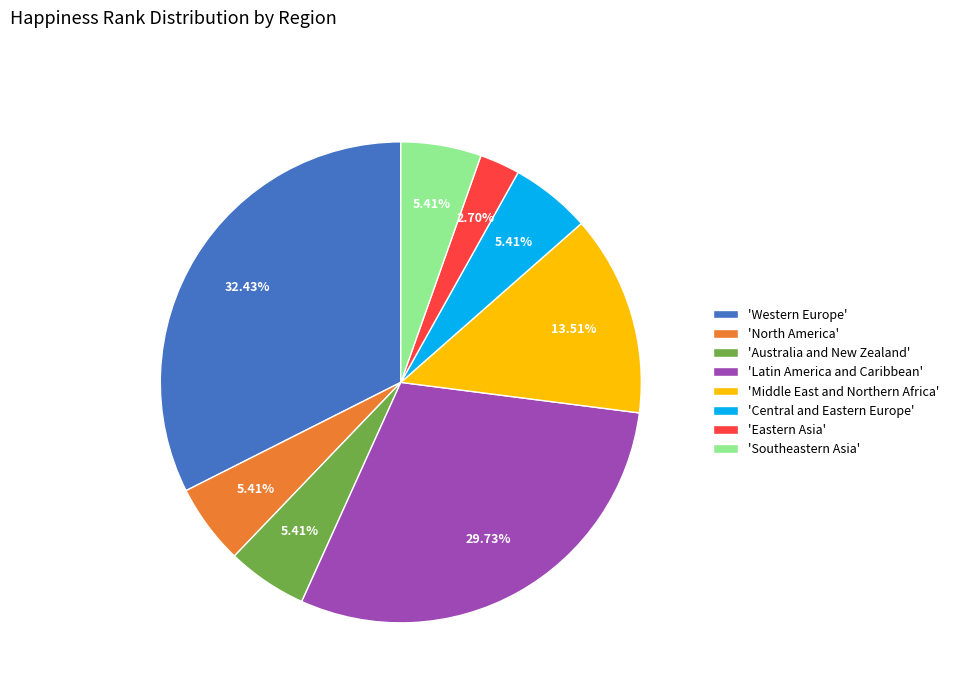

To the nearest percent, what is the average slice percentage?

12%